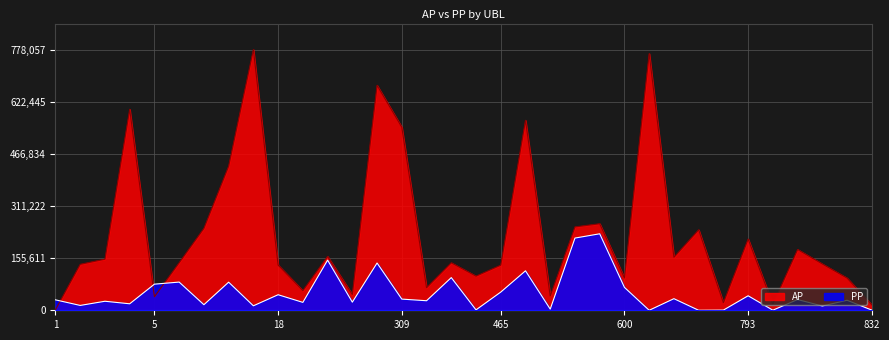

What is the minimum value for AP?

1737